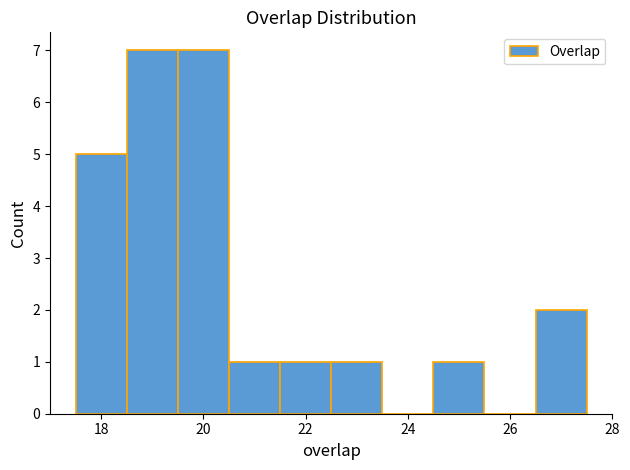

How tall is the bar that spans 17.5 to 18.5 on the x-axis? Neither the bar edges nor the heights are printed on the chart, so give them approximately, as read against the axes.

5